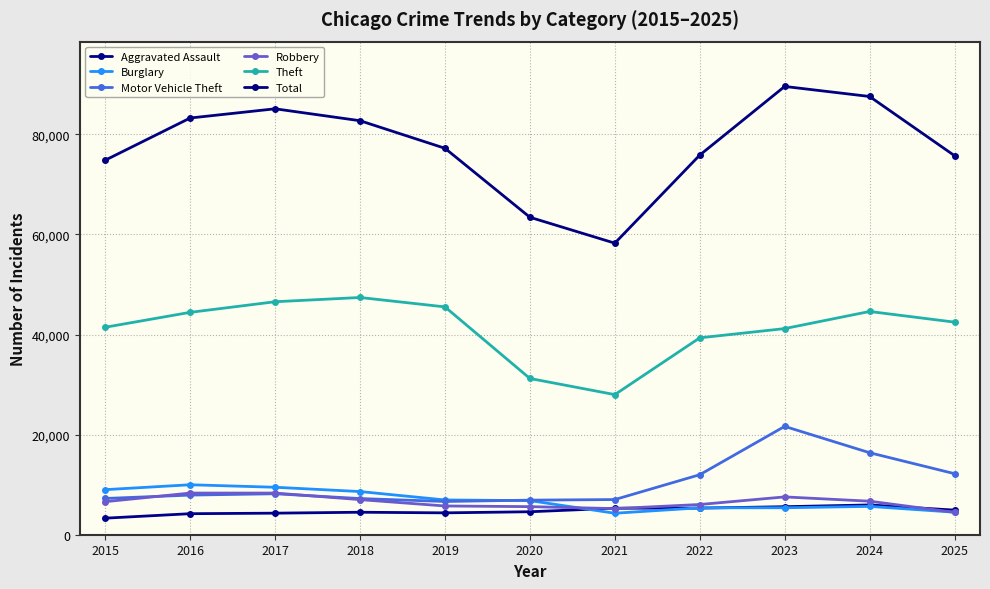

Does the chart have visible grid lines?

Yes